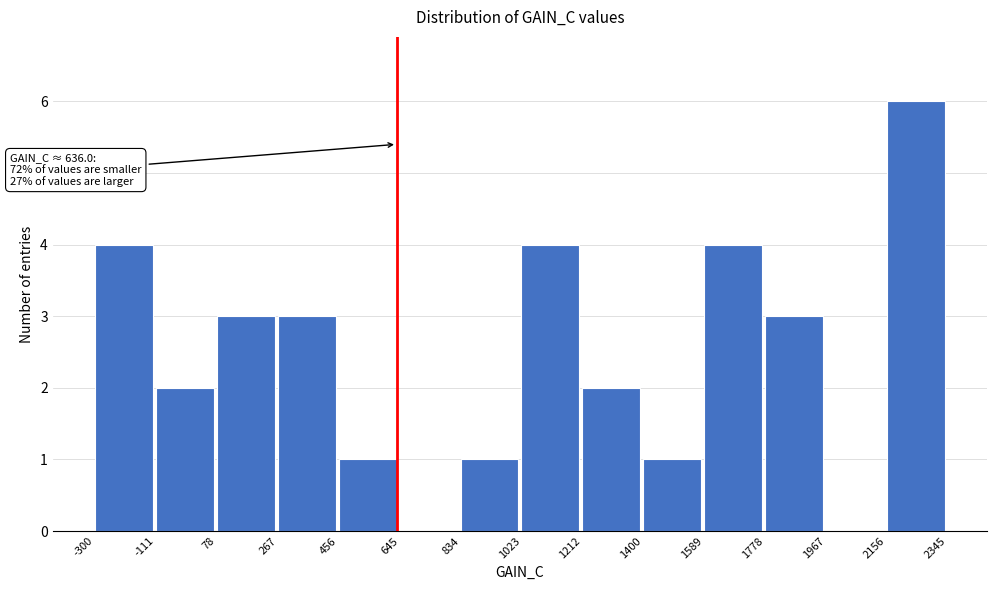

Which range on the x-axis has the tallest bar?

2156 to 2345